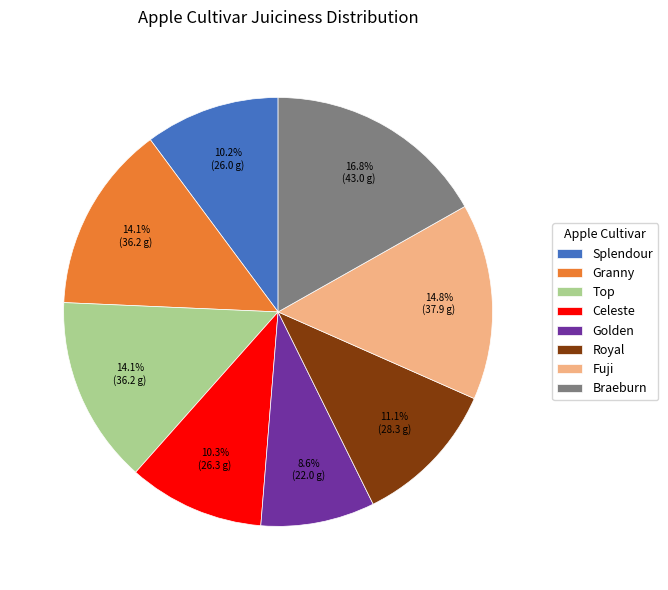

Does any single category account for the majority?

No